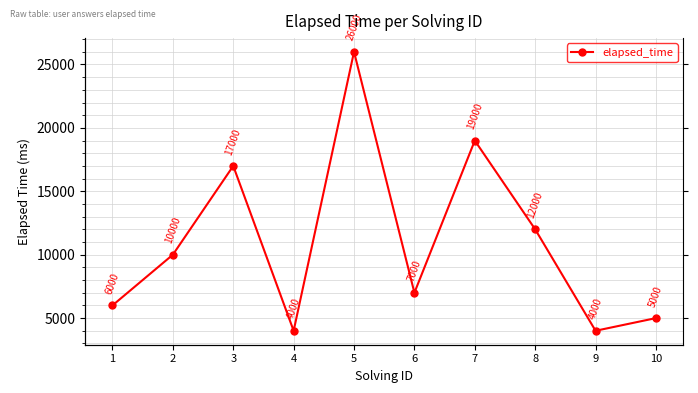

Where is the first local minimum?

4